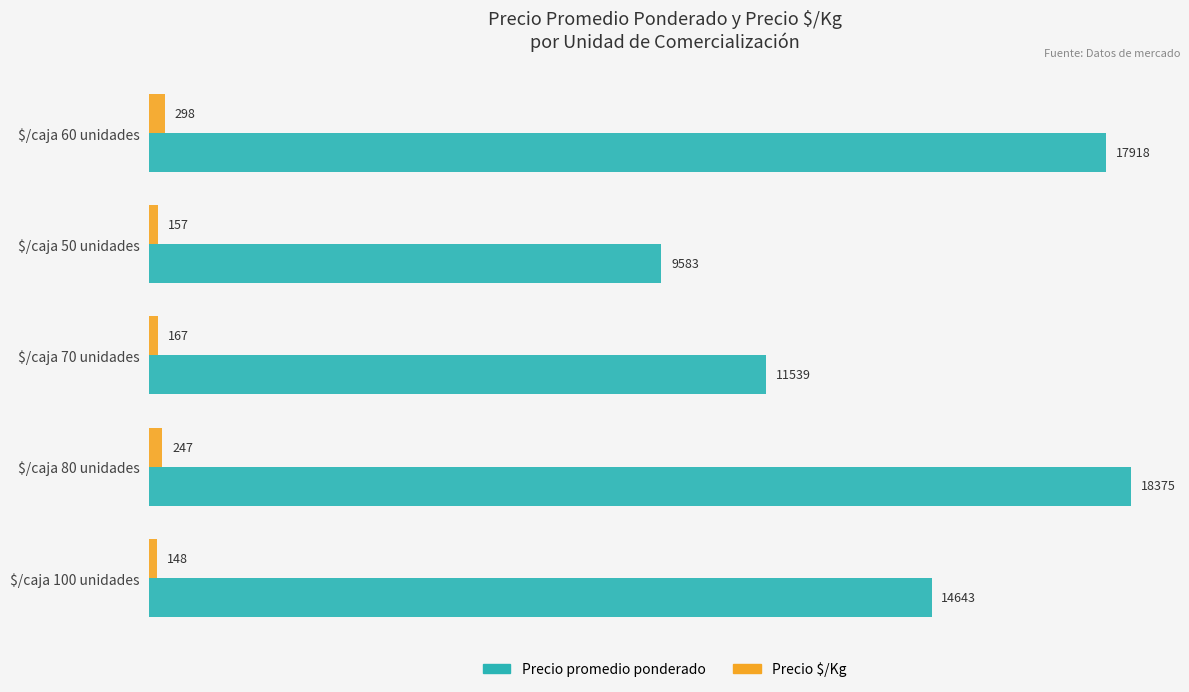

Count the number of categories in the chart.

5